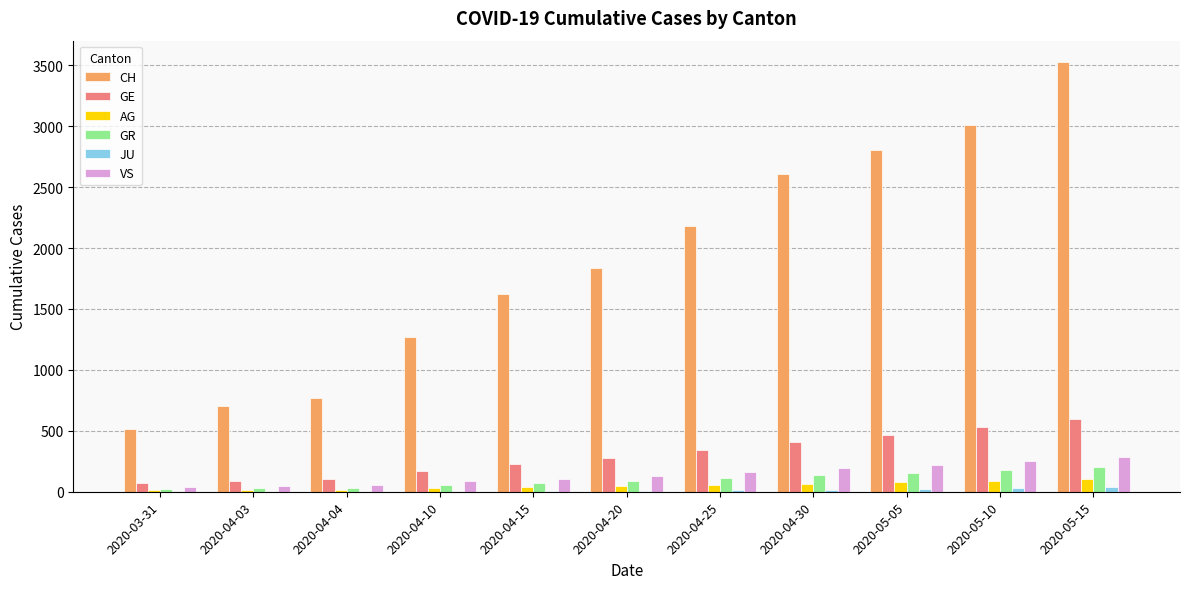

How many categories are shown in the chart?

11